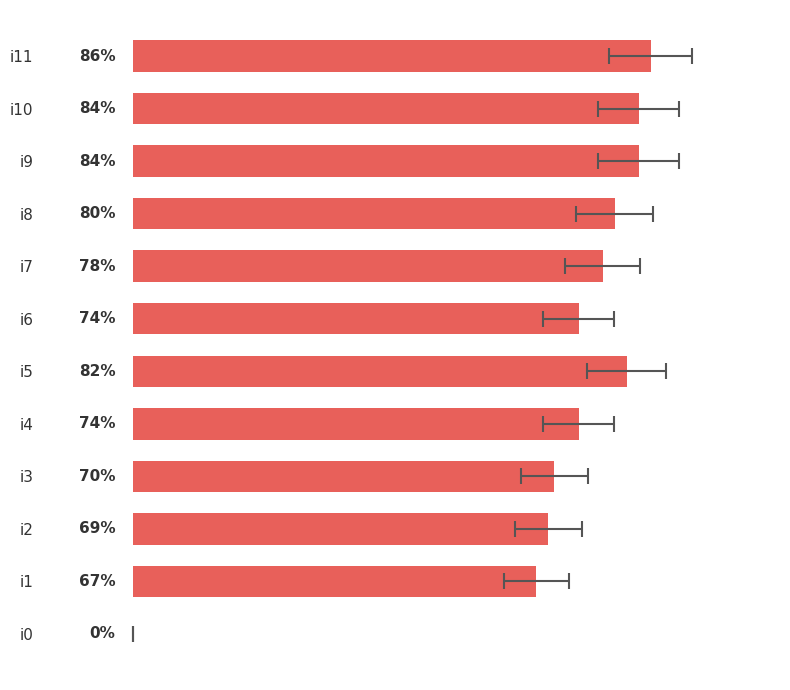

Rank the categories by value from lowest to highest.

i0, i1, i2, i3, i4, i6, i7, i8, i5, i9, i10, i11